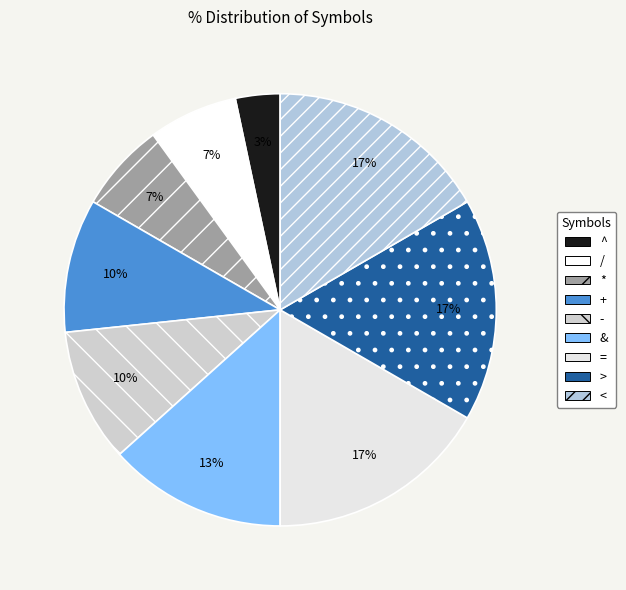

Is there any slice that represents more than half of the pie?

No